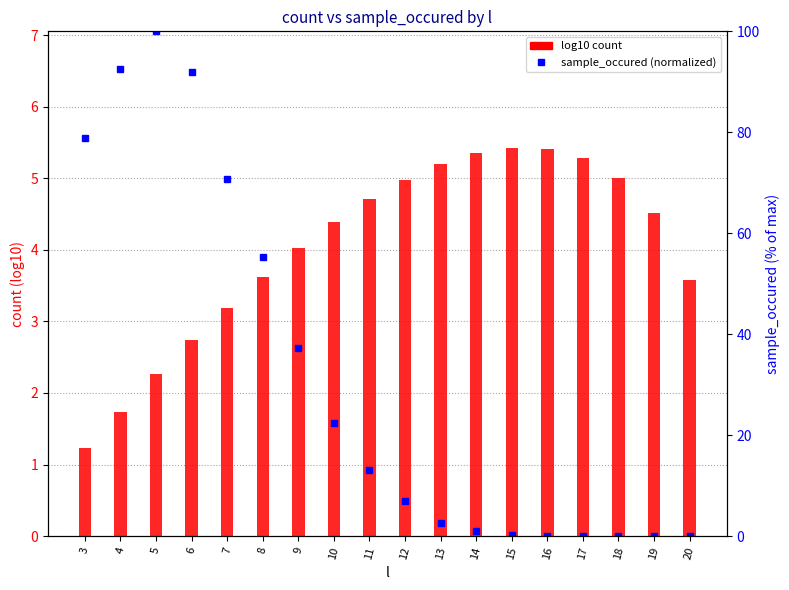

At how many categories does at least one series exceed 21?

8